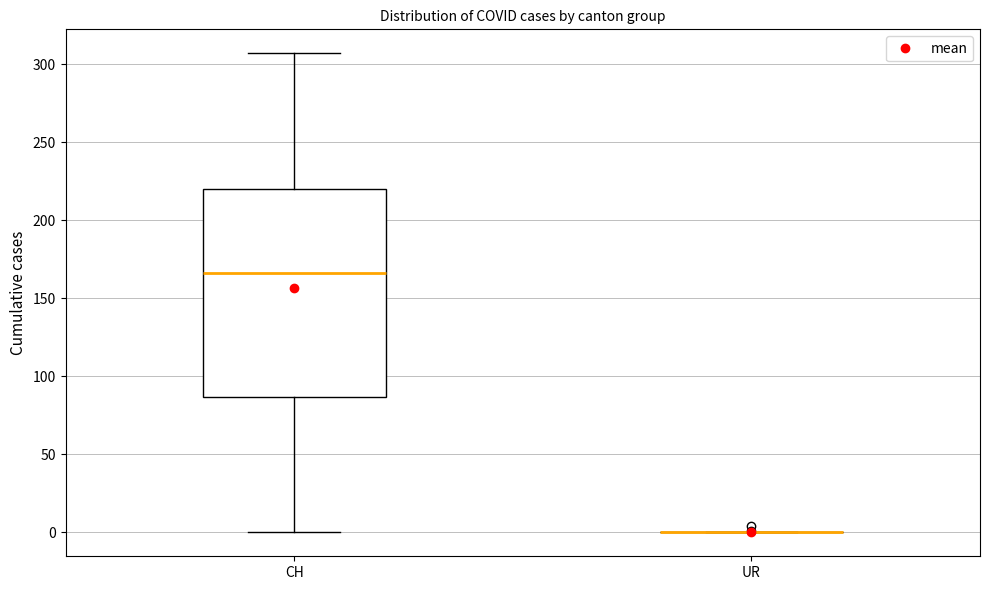

Reading left to right, transcribe this box plot: for each box, give where its median line is, the range the box spans, and where its two whiskers end, as read against the y-axis. The values are not printed on the chart, so give them approximately, as read against the axis.

CH: median 165, box 85 to 220, whiskers 0 to 305
UR: box collapsed to a line at 0, whiskers 0 to 0